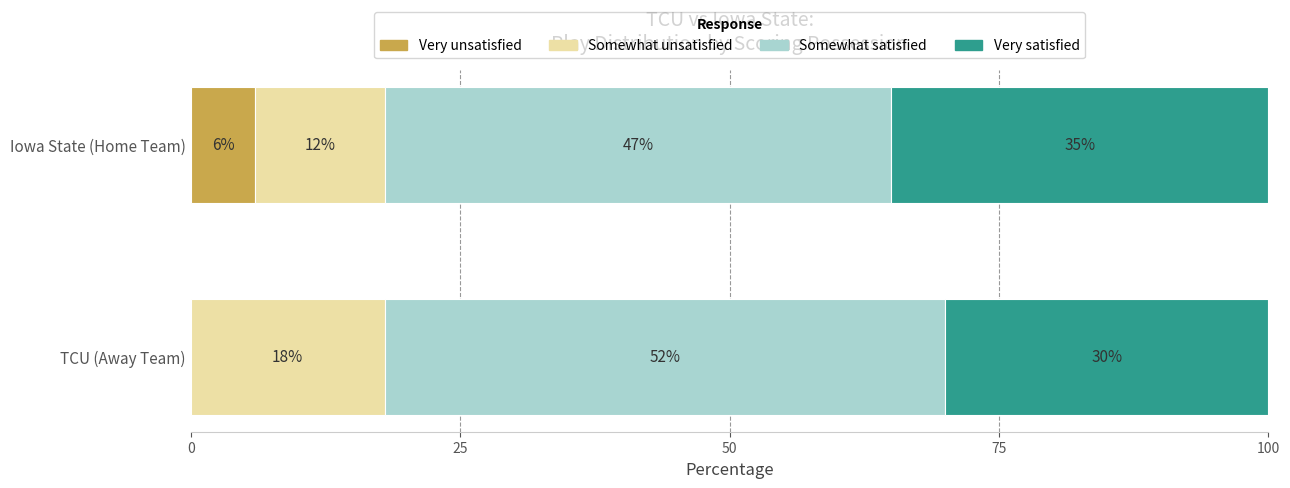

What is the total value across all series at TCU (Away Team)?

100